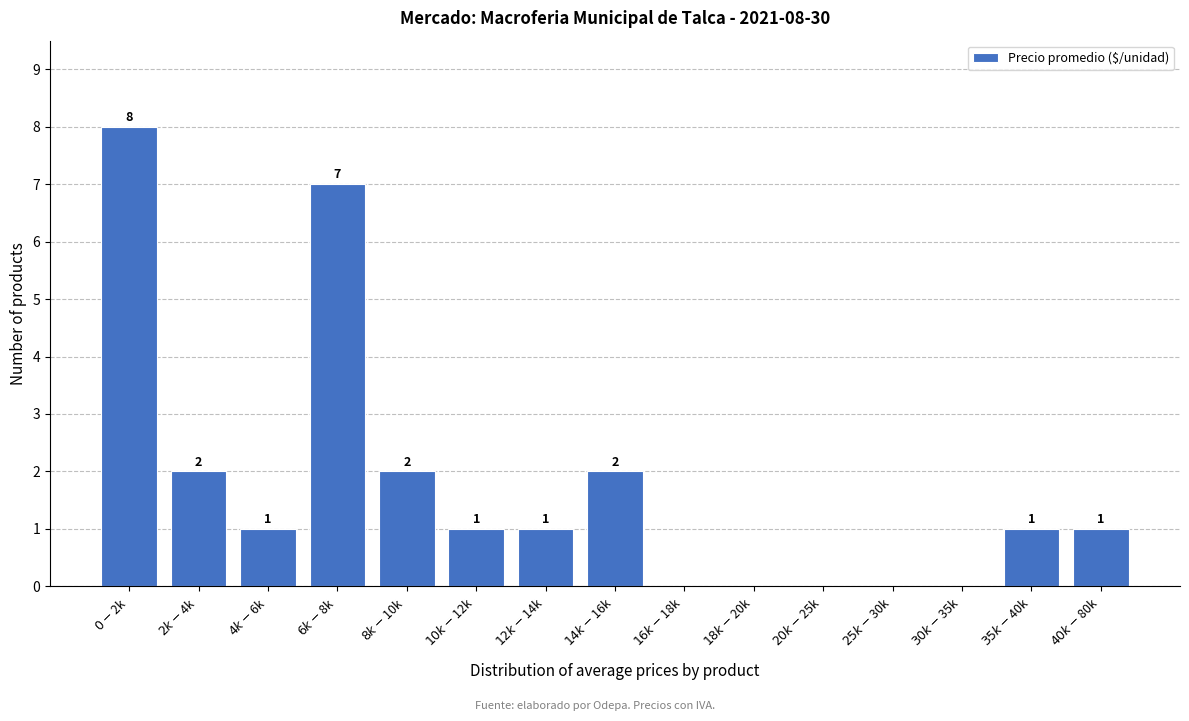

What is the sum of all values?

26